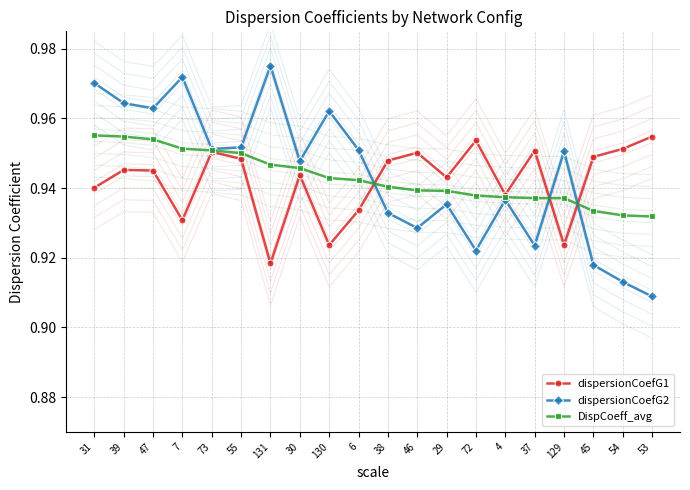

How many times do DispCoeff_avg and dispersionCoefG1 cross each other?

3